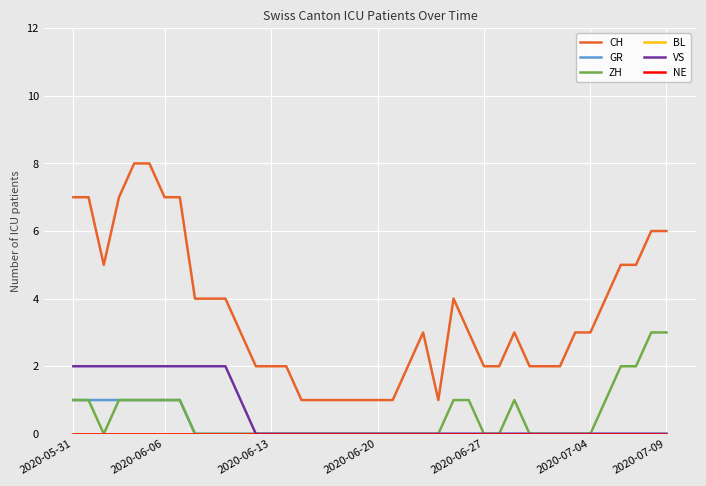

At which label is NE closest to 0?

2020-05-31